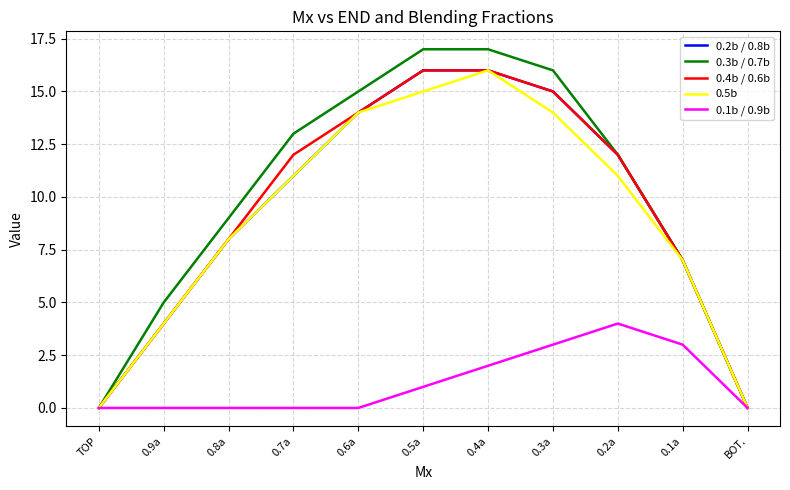

Reading left to right, transcribe all the data shown in this chart.

0.2b / 0.8b: 0	4	8	11	14	16	16	15	12	7	0
0.3b / 0.7b: 0	5	9	13	15	17	17	16	12	7	0
0.4b / 0.6b: 0	4	8	12	14	16	16	15	12	7	0
0.5b: 0	4	8	11	14	15	16	14	11	7	0
0.1b / 0.9b: 0	0	0	0	0	1	2	3	4	3	0